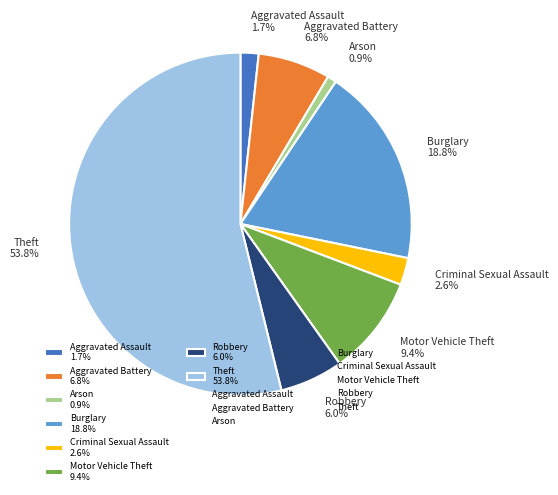

To the nearest percent, what is the average slice percentage?

12%